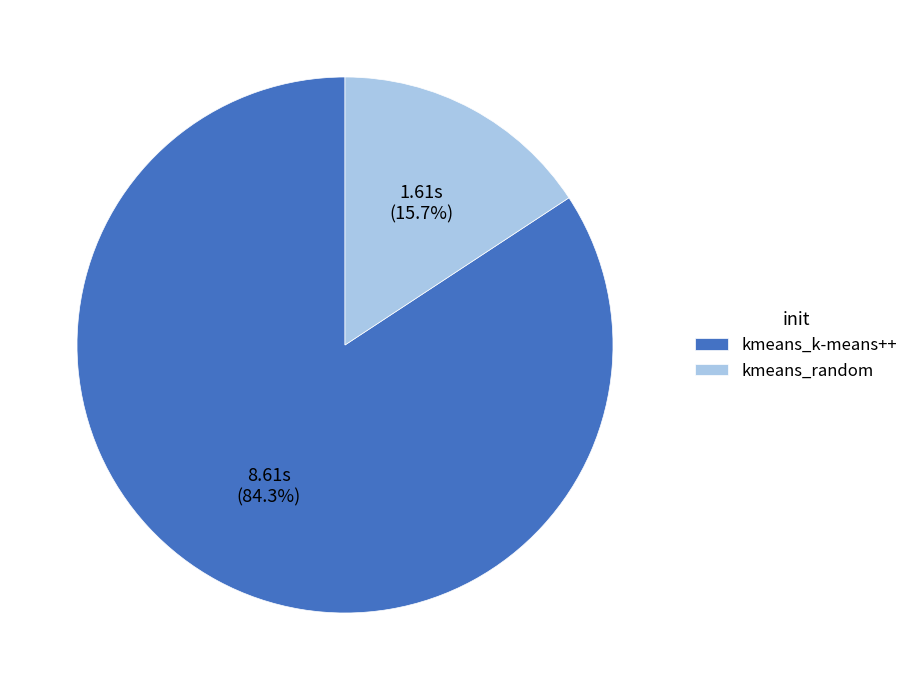

How many segments does this pie chart have?

2